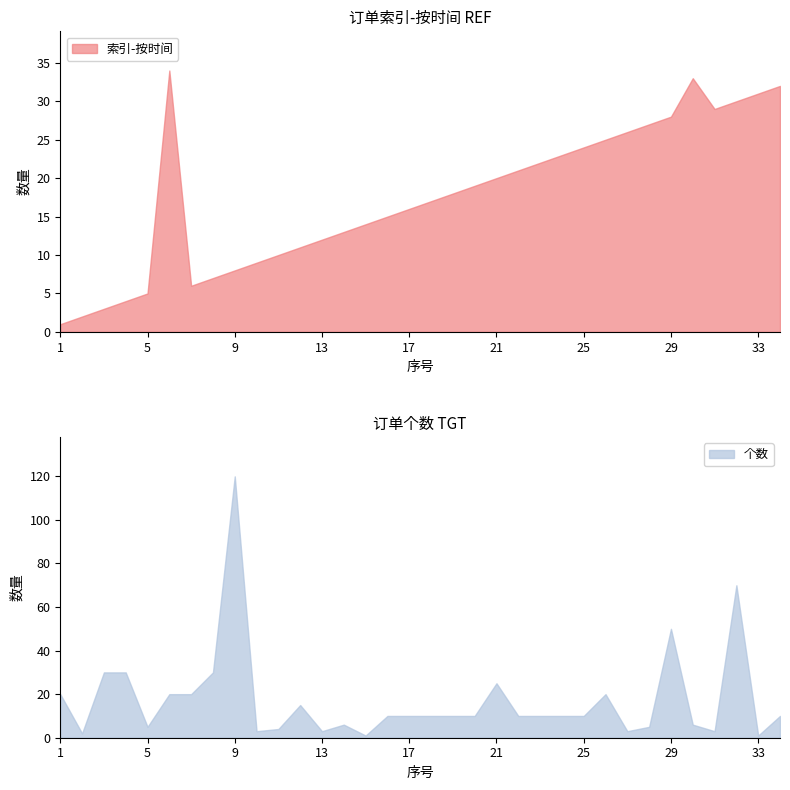

What is the difference between the highest and lowest values at 34?

22